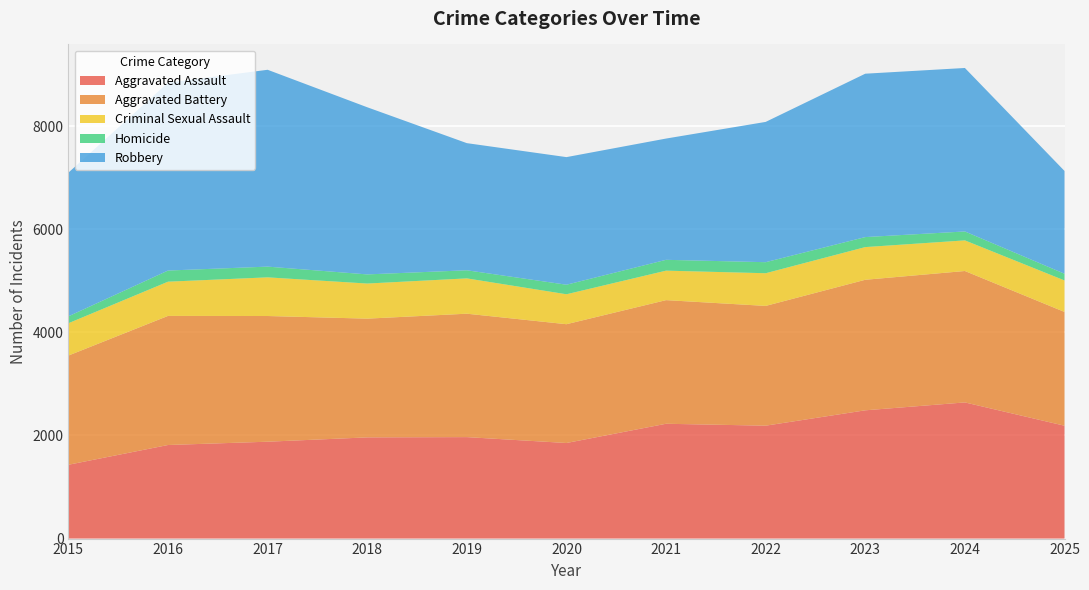

Reading left to right, extract all data points from this chart.

Aggravated Assault: 2015=1432	2016=1815	2017=1879	2018=1963	2019=1968	2020=1854	2021=2227	2022=2190	2023=2488	2024=2641	2025=2189
Aggravated Battery: 2015=2118	2016=2504	2017=2438	2018=2303	2019=2394	2020=2304	2021=2398	2022=2323	2023=2532	2024=2549	2025=2207
Criminal Sexual Assault: 2015=627	2016=664	2017=750	2018=681	2019=685	2020=581	2021=572	2022=634	2023=634	2024=594	2025=611
Homicide: 2015=134	2016=216	2017=208	2018=177	2019=157	2020=185	2021=210	2022=214	2023=194	2024=173	2025=130
Robbery: 2015=2787	2016=3645	2017=3818	2018=3242	2019=2466	2020=2475	2021=2352	2022=2721	2023=3169	2024=3171	2025=1994